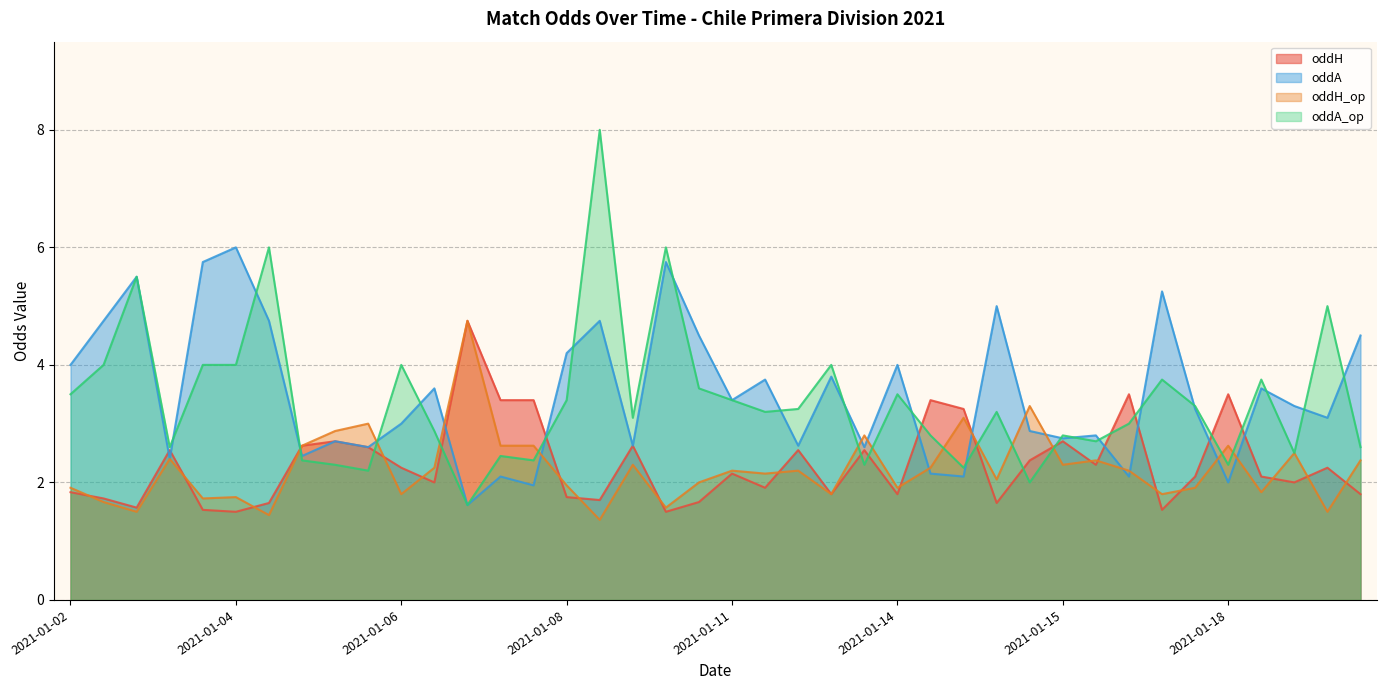

Count the number of categories in the chart.

40